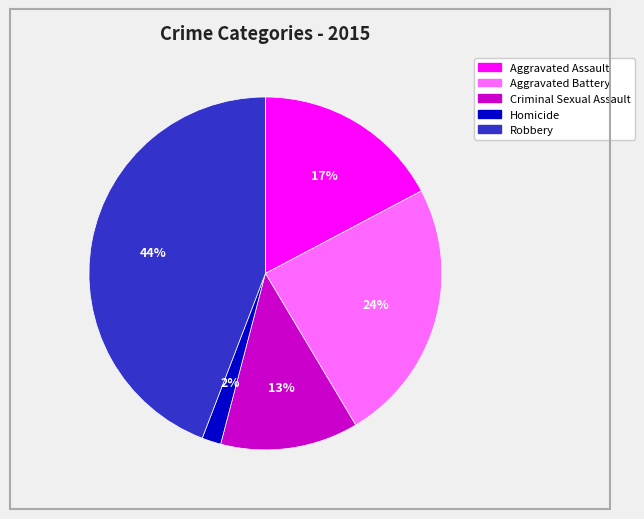

To the nearest percent, what is the combined percentage of Criminal Sexual Assault and Aggravated Battery?

37%